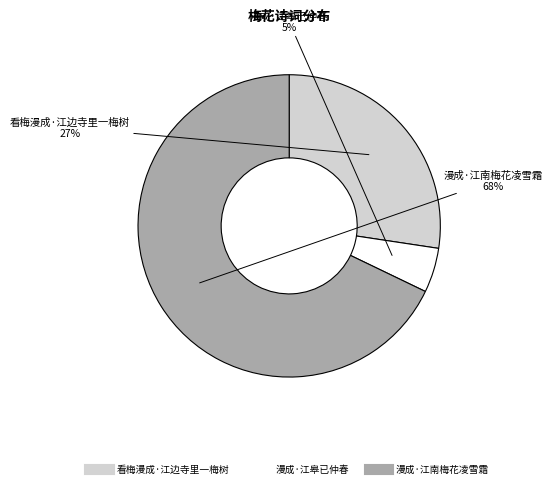

How many slices are in this pie chart?

3